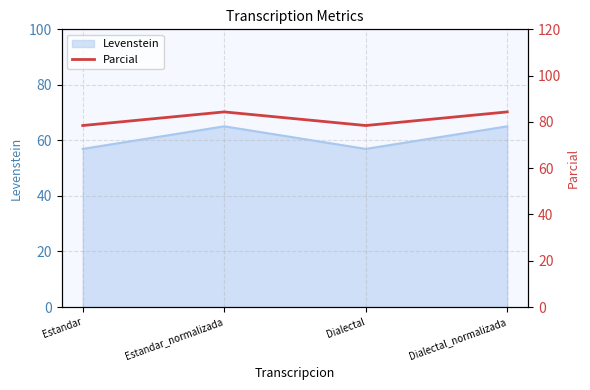

Rank the categories by value from lowest to highest.

Estandar, Dialectal, Estandar_normalizada, Dialectal_normalizada